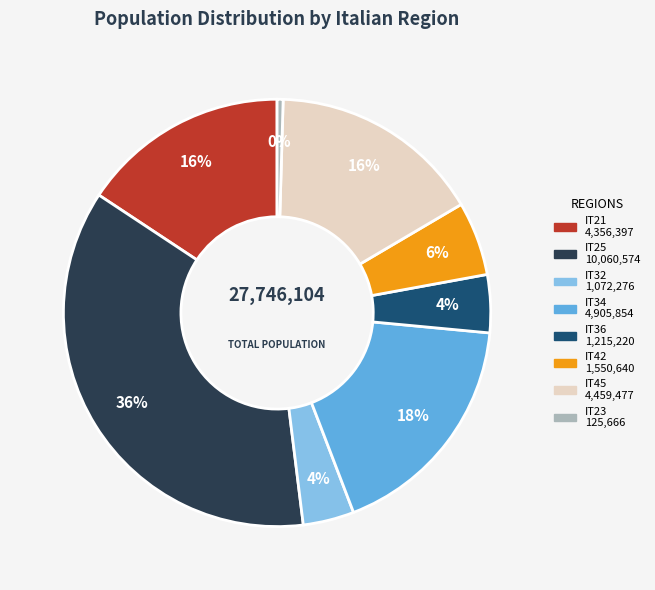

What is the ratio of the value at IT32 to the value at IT25?

0.1